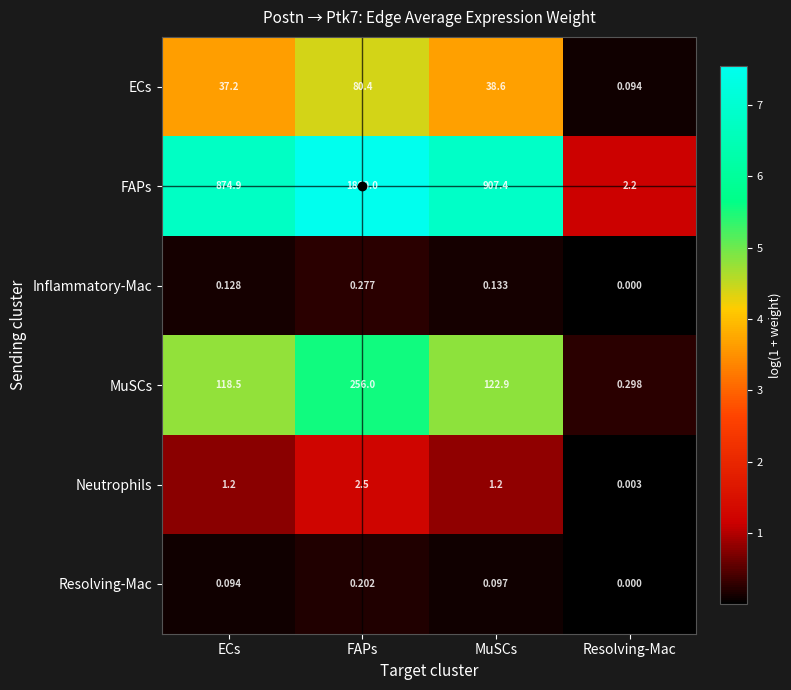

How many categories are shown in the chart?

4